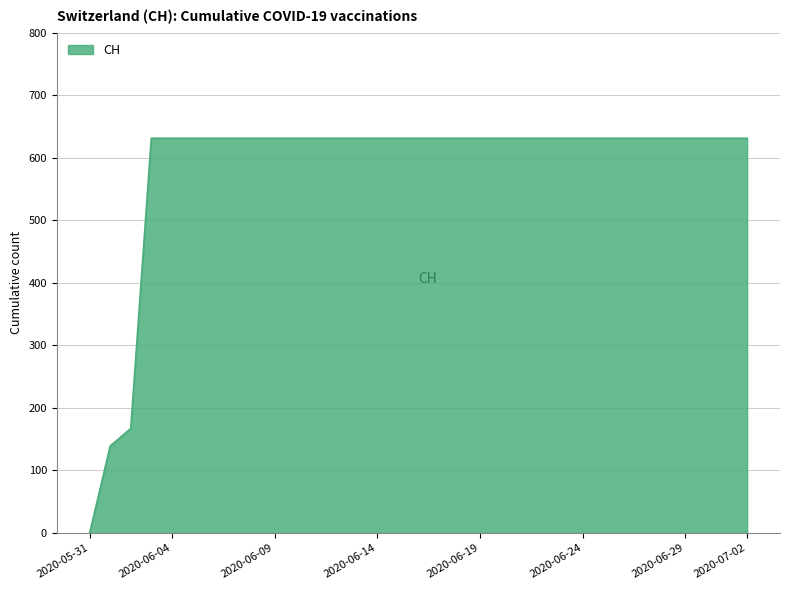

What is the difference between the maximum and minimum values?

631